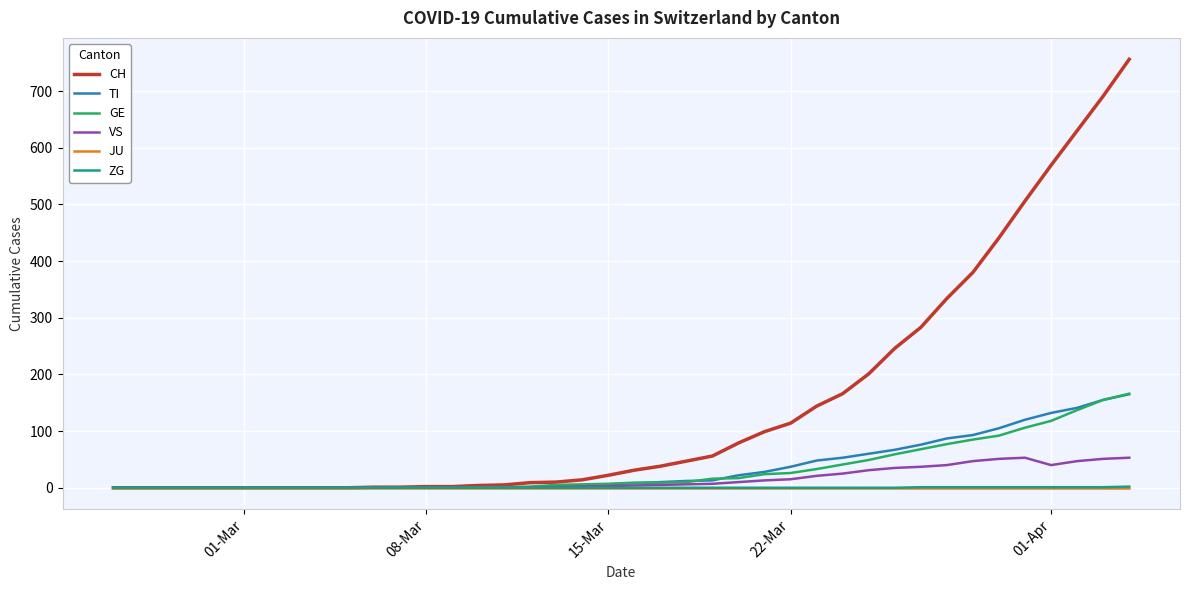

Which series has the largest range (max minus min)?

CH